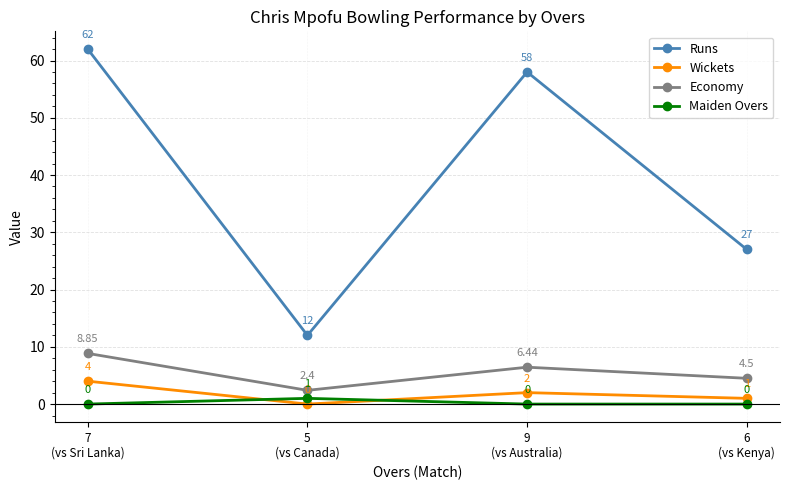

What is the lowest value of the Runs series?

12.0